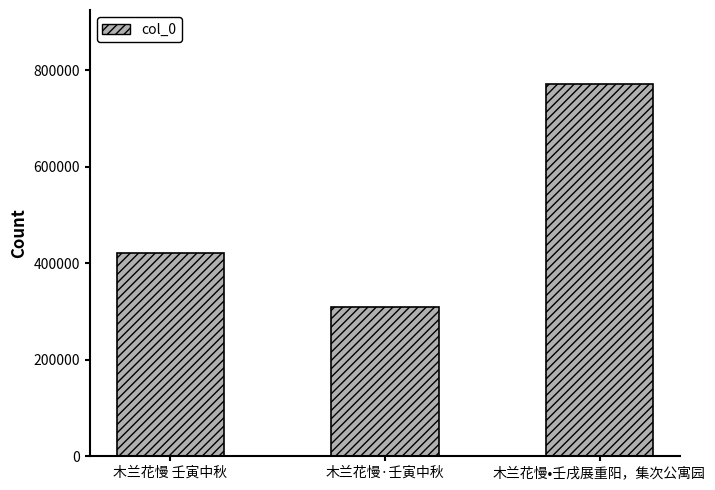

What is the change in value from 木兰花慢·壬寅中秋 to 木兰花慢•壬戌展重阳，集次公寓园?

+461342